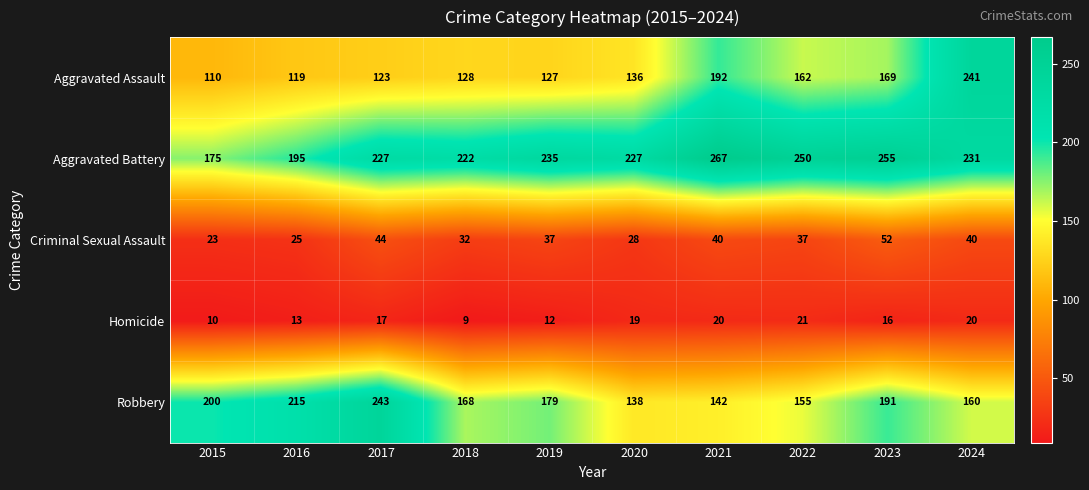

Is it true that Criminal Sexual Assault equals 28 at 2020?

True